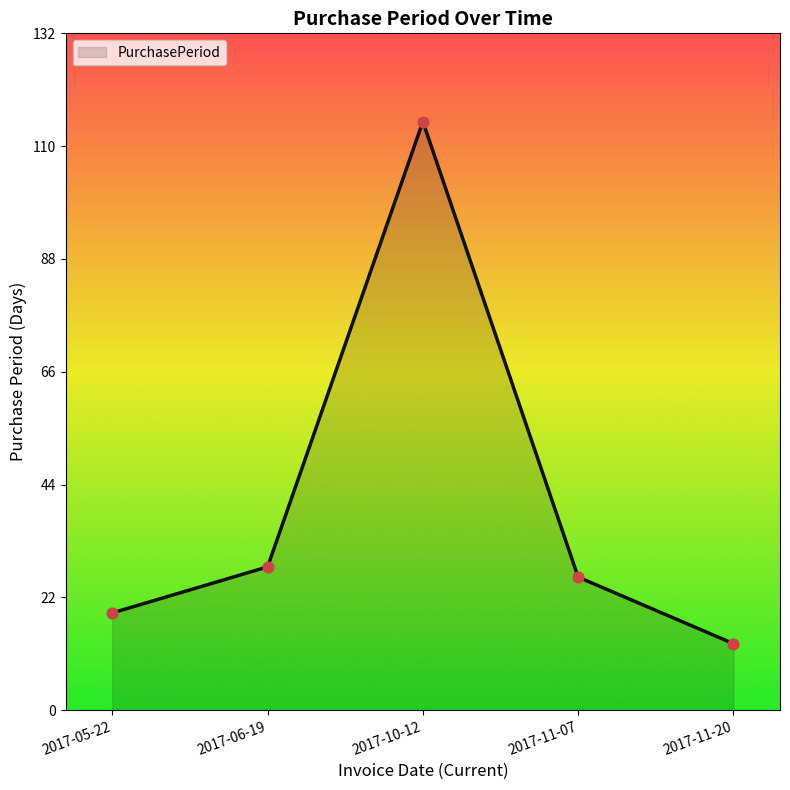

Approximately how many times larger is the value at 2017-06-19 compared to 2017-05-22?

1.5